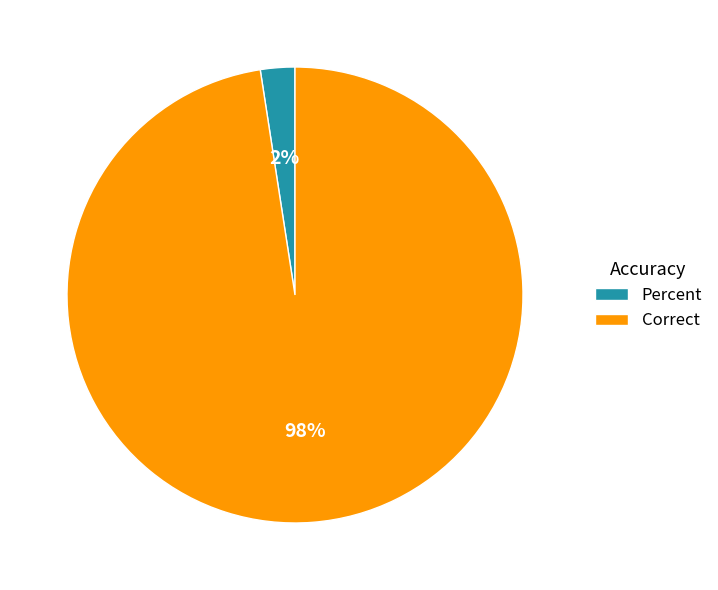

To the nearest percent, what is the combined percentage of Correct and Percent?

100%